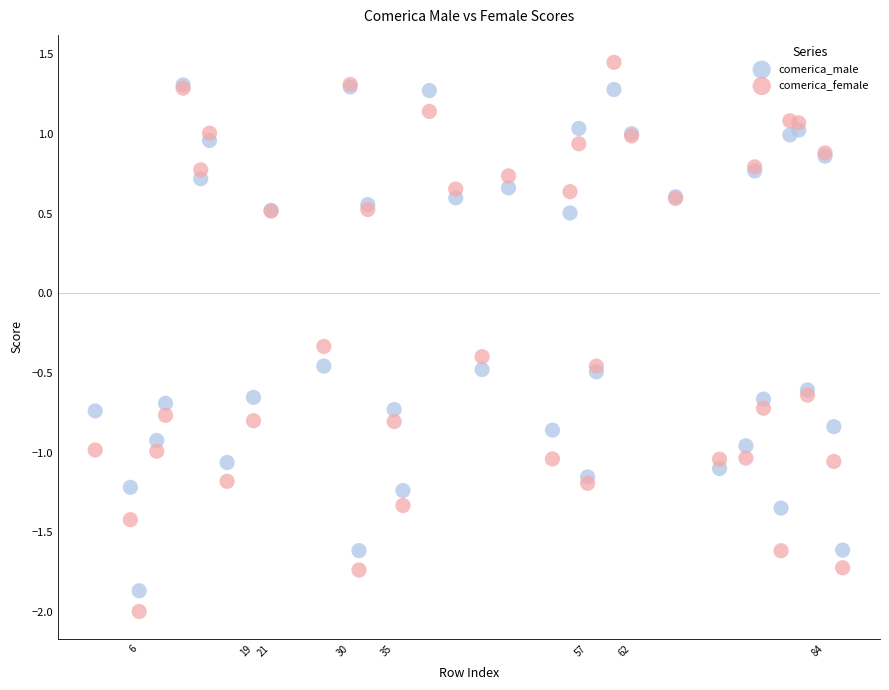

In the comerica_female series, what Y value is closest to 0?

-0.3